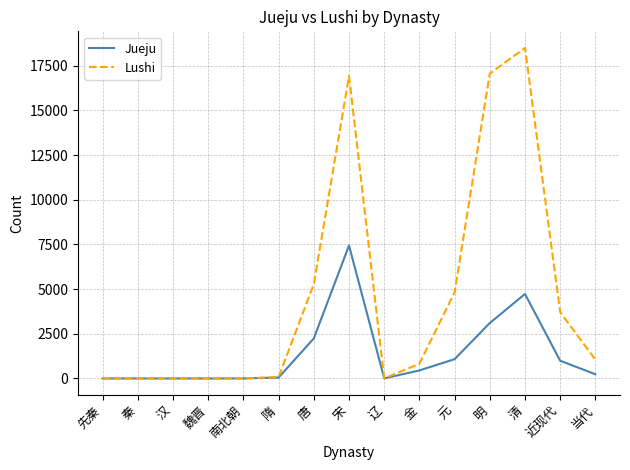

How many lines are shown in the chart?

2